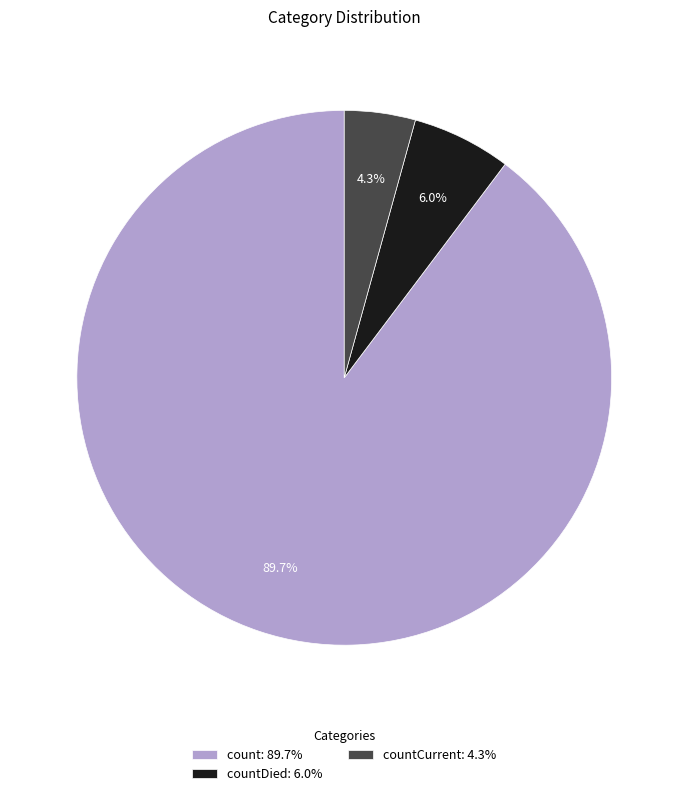

Which category has the biggest portion of the pie?

count: 89.7%